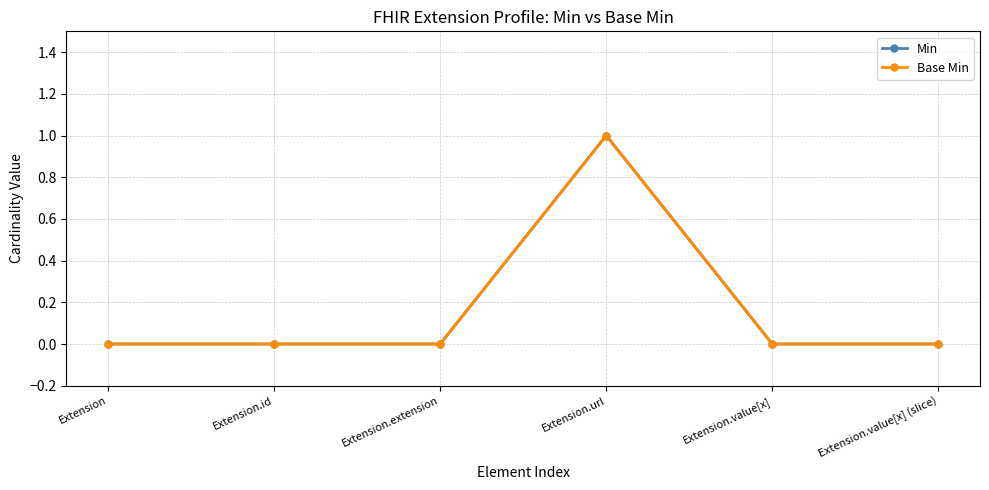

Does the chart have visible grid lines?

Yes